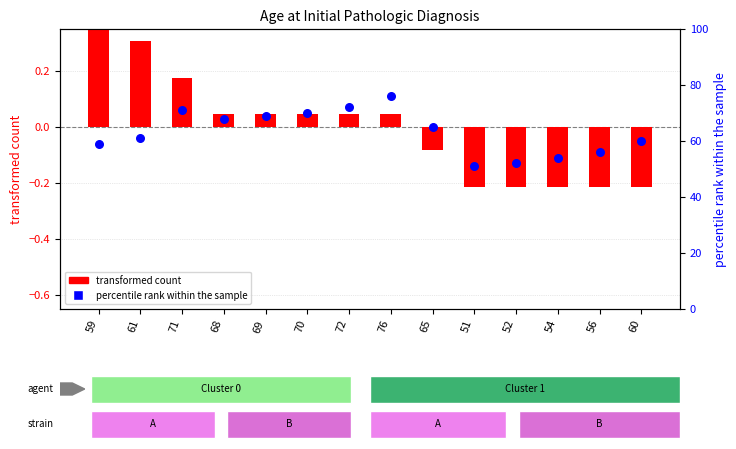

At how many categories does at least one series exceed 11?

14